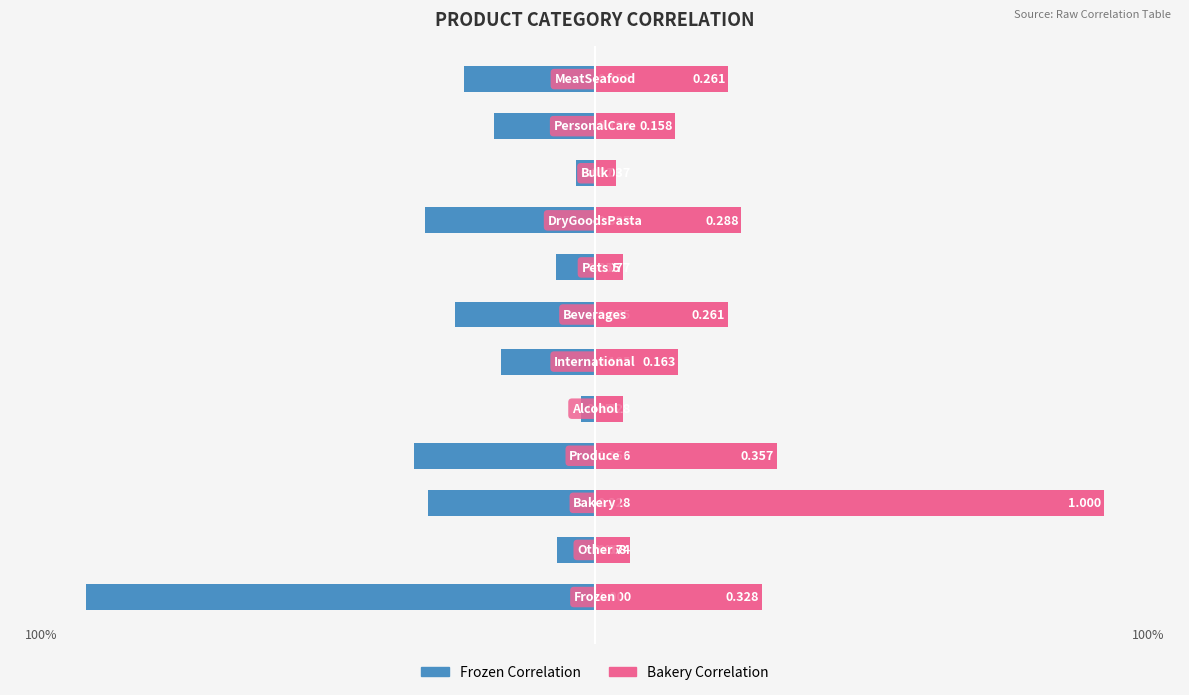

What is the value of the Frozen Correlation bar at the 2nd from the left?

-0.1